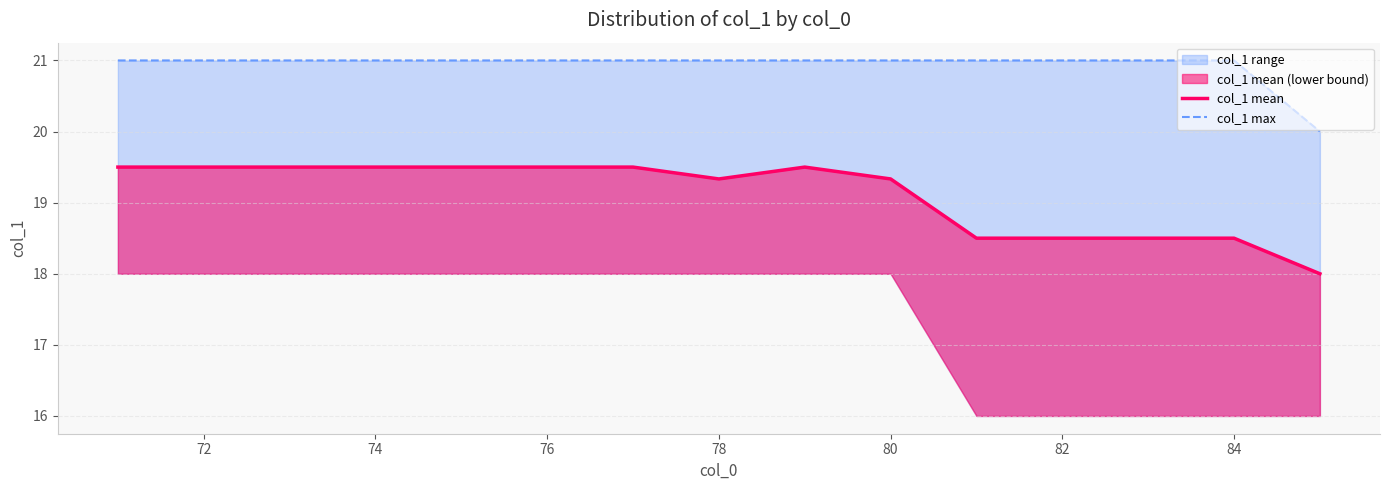

What is the label of the 2nd point from the left?

72